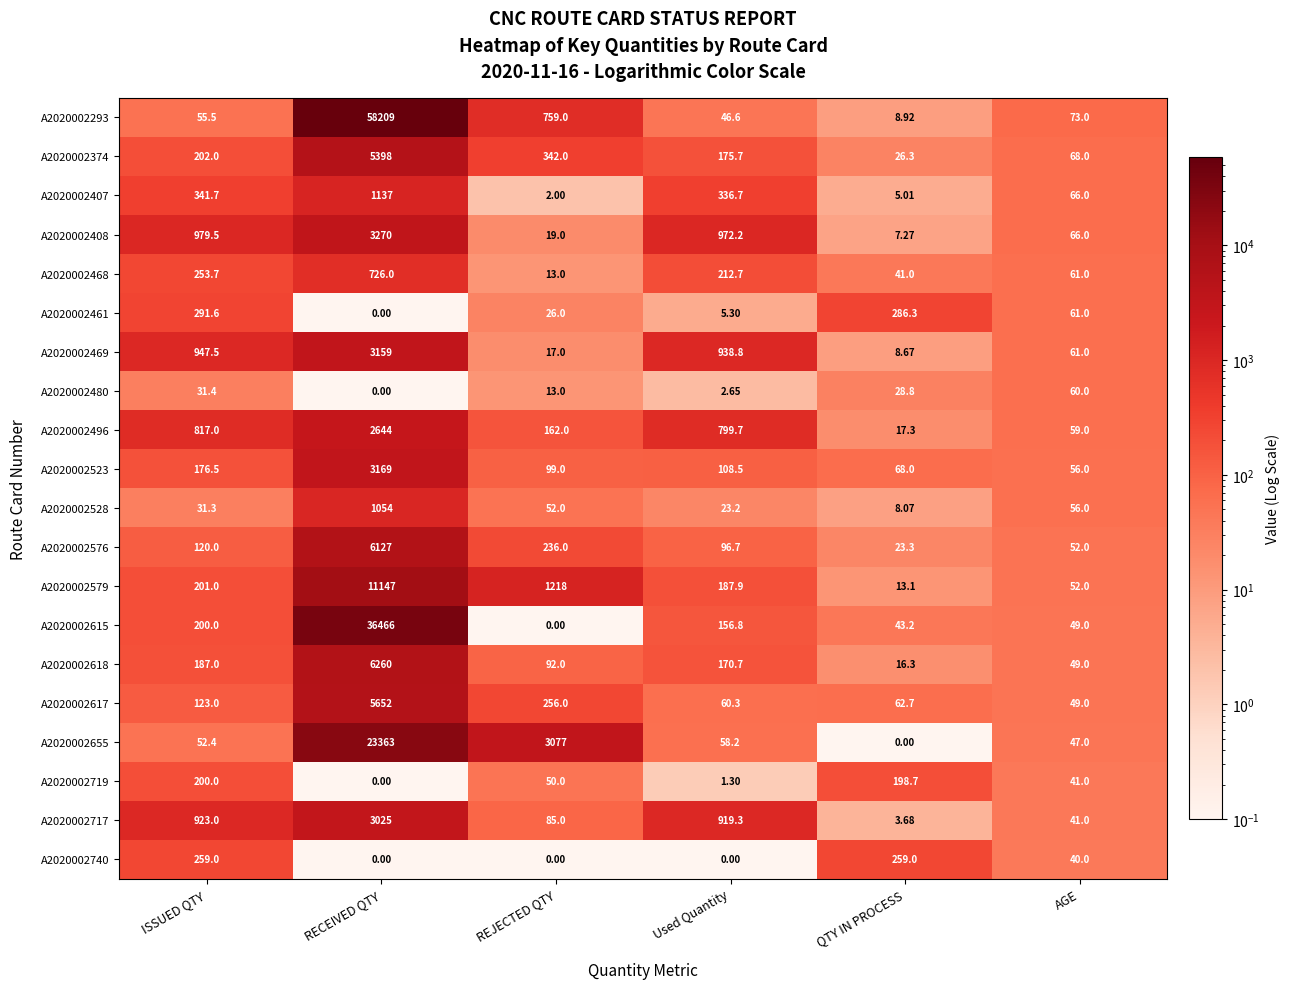

At which label does A2020002469 first exceed 938?

ISSUED QTY